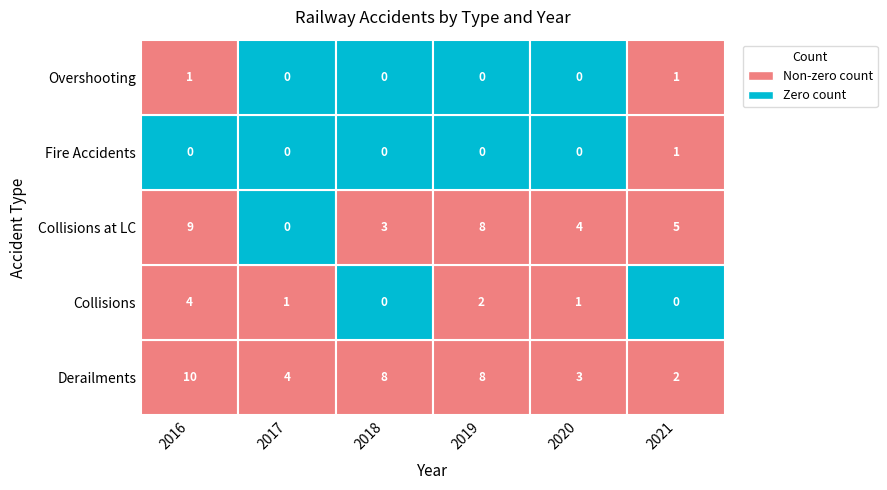

Reading right to left, transcribe all the data shown in this chart.

Derailments: 2021=2	2020=3	2019=8	2018=8	2017=4	2016=10
Collisions: 2021=0	2020=1	2019=2	2018=0	2017=1	2016=4
Collisions at LC: 2021=5	2020=4	2019=8	2018=3	2017=0	2016=9
Fire Accidents: 2021=1	2020=0	2019=0	2018=0	2017=0	2016=0
Overshooting: 2021=1	2020=0	2019=0	2018=0	2017=0	2016=1